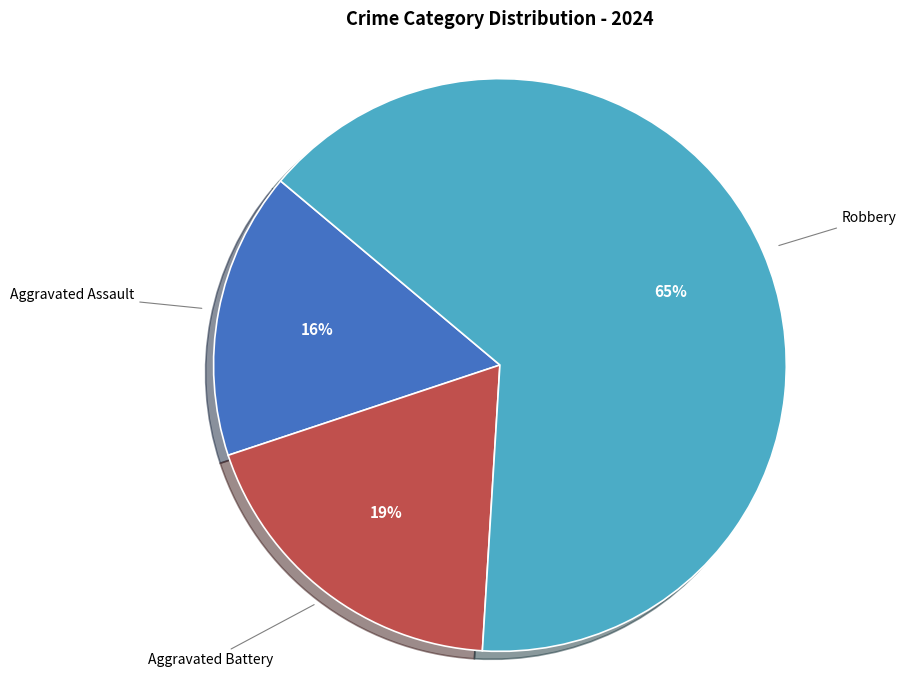

What percentage is the Aggravated Assault slice, to the nearest percent?

16%